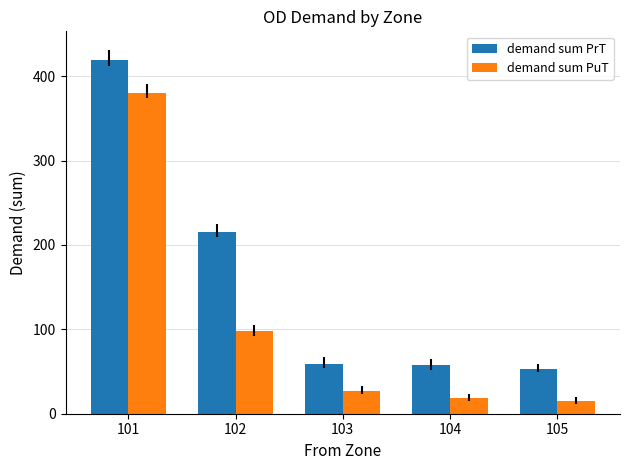

Rank the series at 101 from lowest to highest value.

demand sum PuT, demand sum PrT